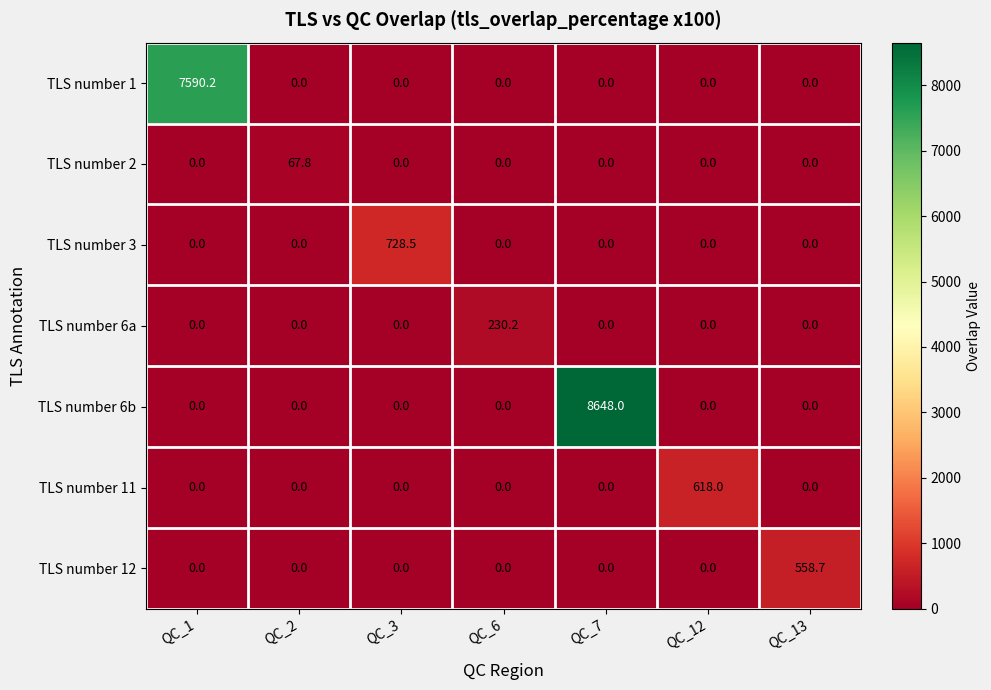

Is it true that TLS number 6b equals 8648.0 at QC_7?

True